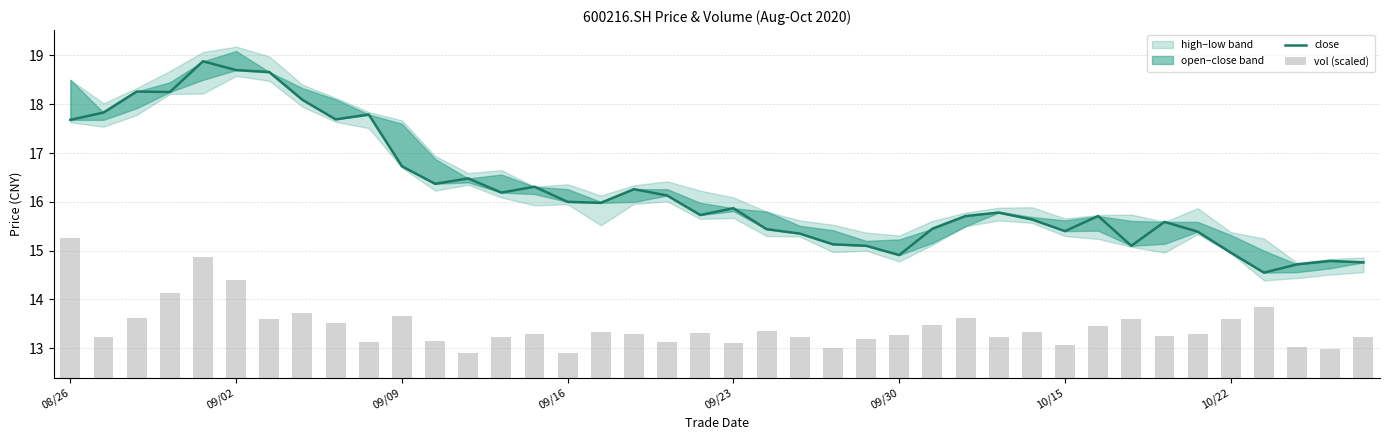

Between 10 and 36, which is larger?

10